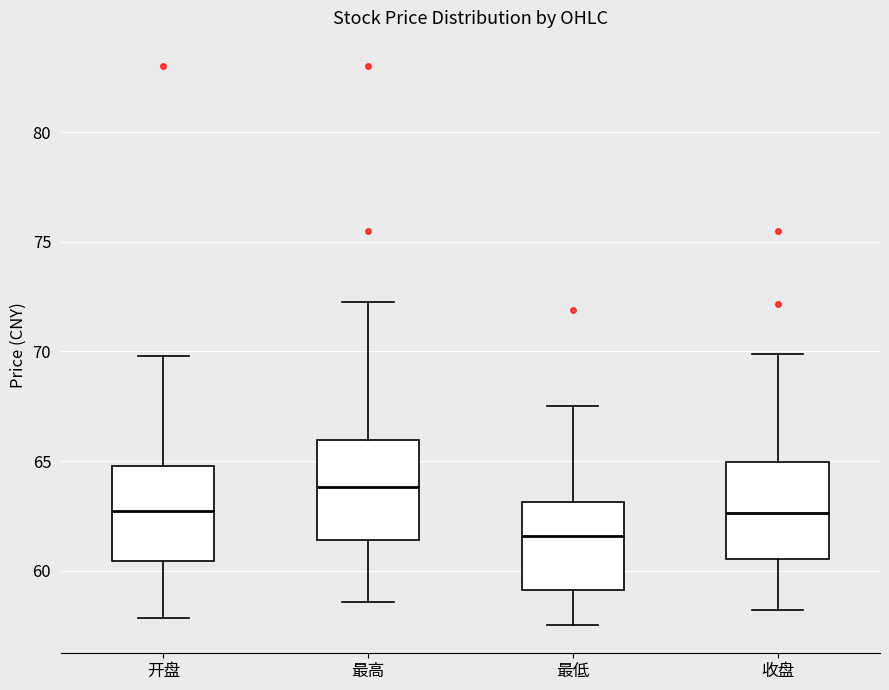

Which box has the highest median line?

最高